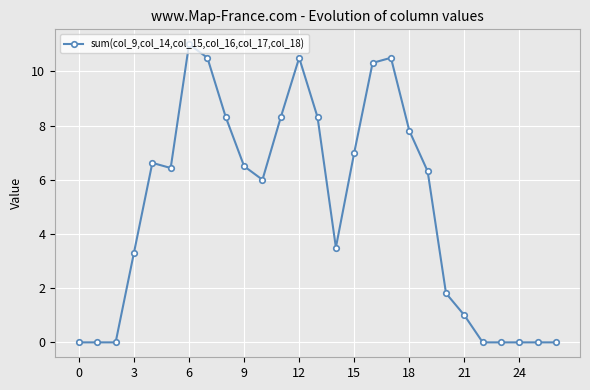

What is the greatest value displayed?

11.0